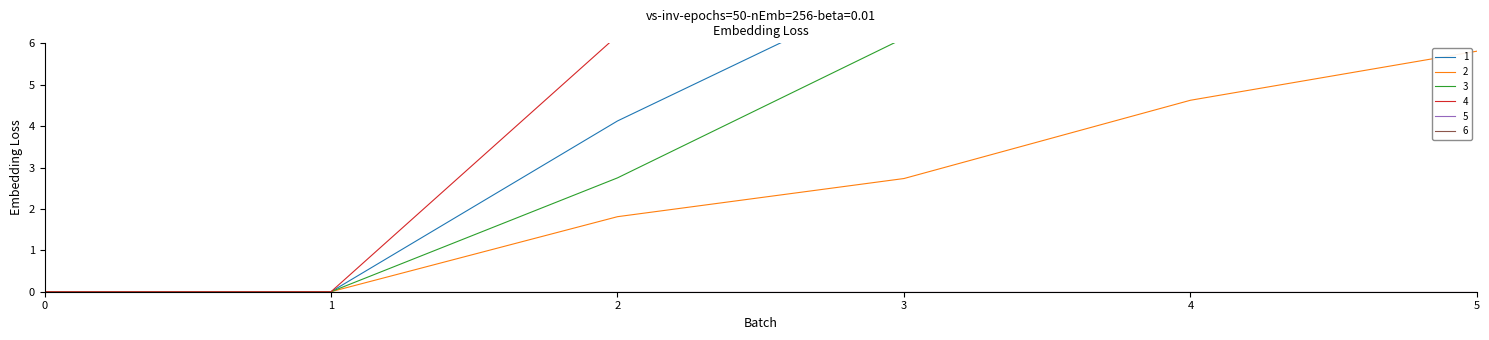

True or false: 2 has a value of 1.4 at 4.

False